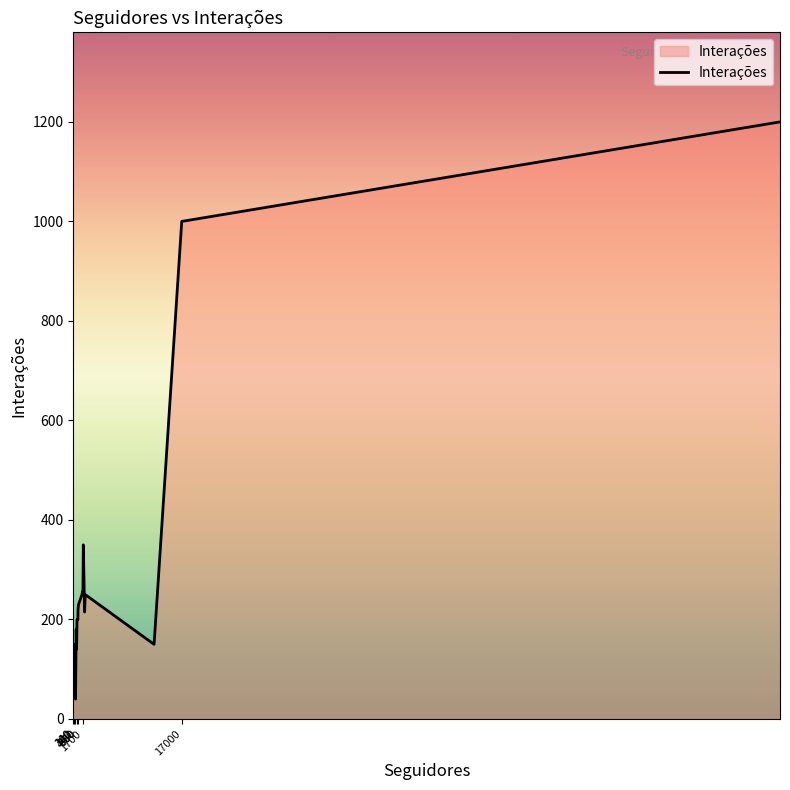

What is the greatest value displayed?

1200